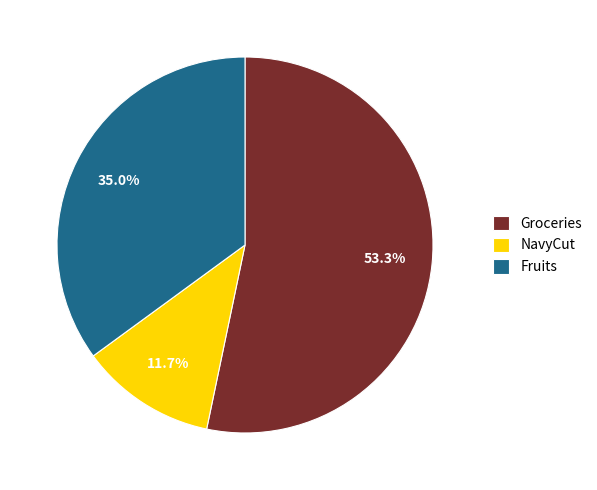

How many slices are in this pie chart?

3